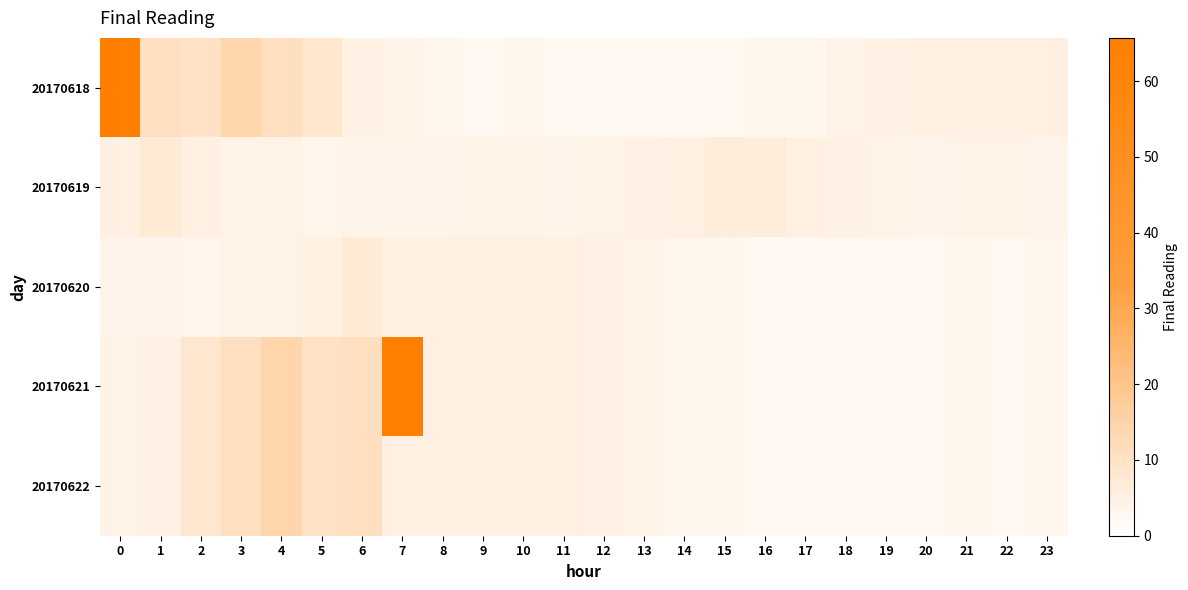

Rank the series by their maximum value, from highest to lowest.

20170618, 20170621, 20170622, 20170619, 20170620